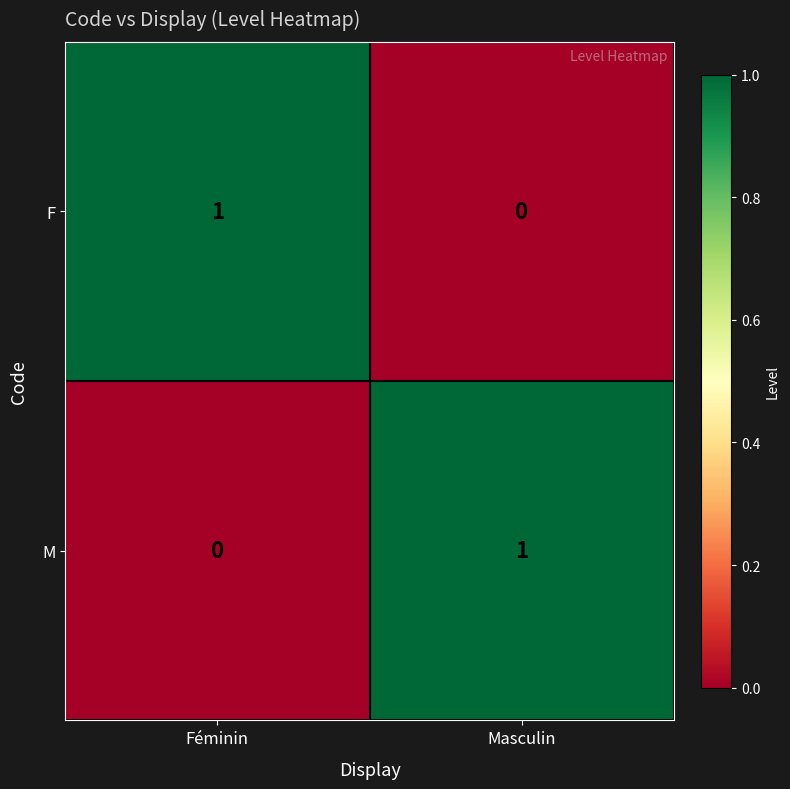

How many data points does each series have?

2